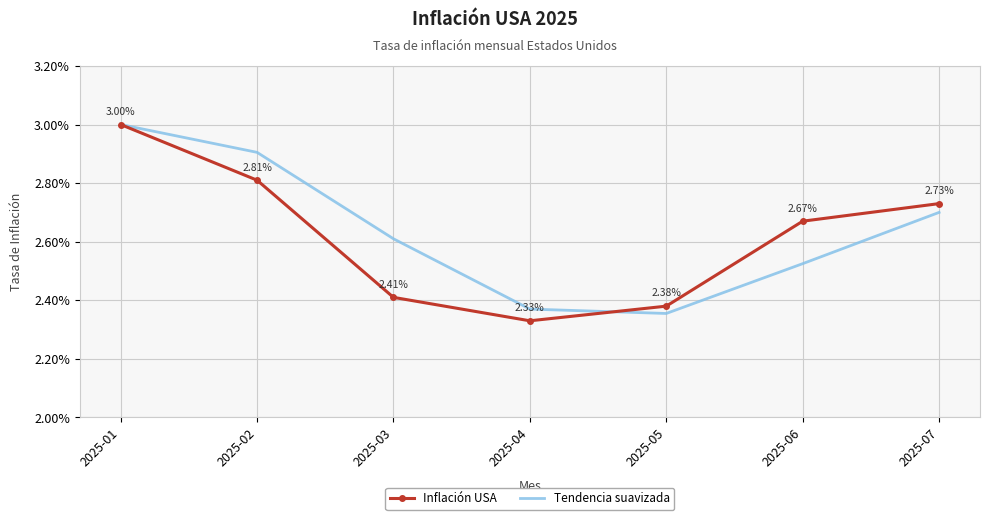

Rank the categories by Inflación USA value from highest to lowest.

2025-01, 2025-02, 2025-07, 2025-06, 2025-03, 2025-05, 2025-04